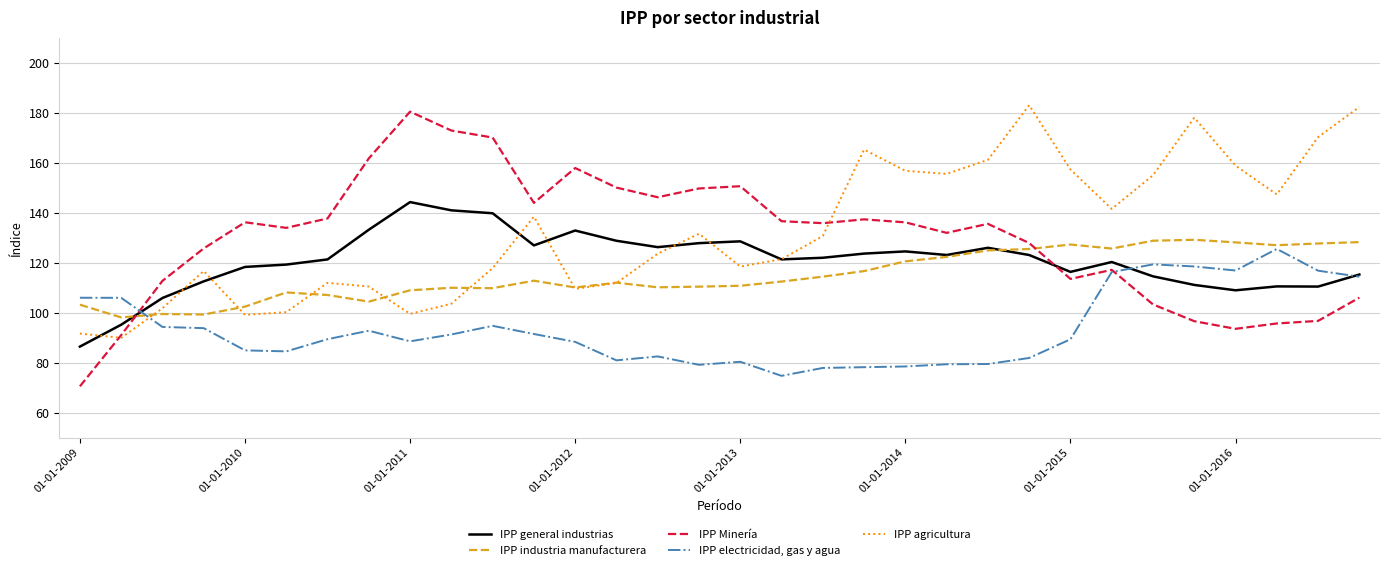

What is the lowest value of the IPP Minería series?

70.5